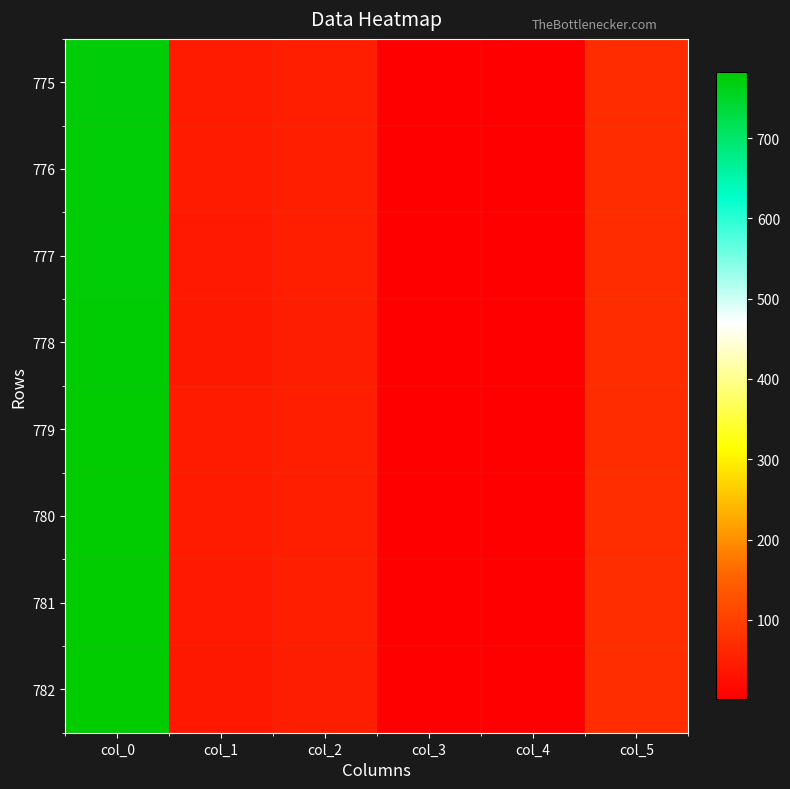

Rank the series by their maximum value, from lowest to highest.

775, 776, 777, 778, 779, 780, 781, 782